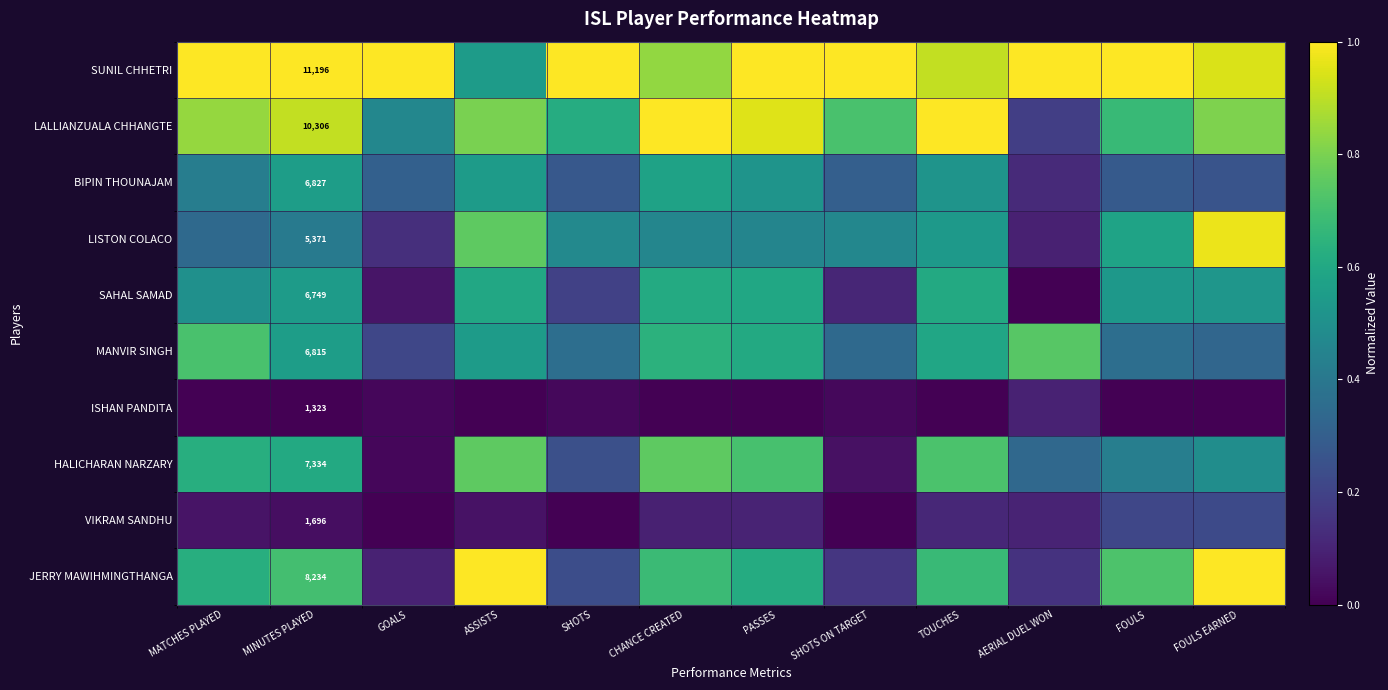

What is the difference between the SAHAL SAMAD values at AERIAL DUEL WON and GOALS?

0.1